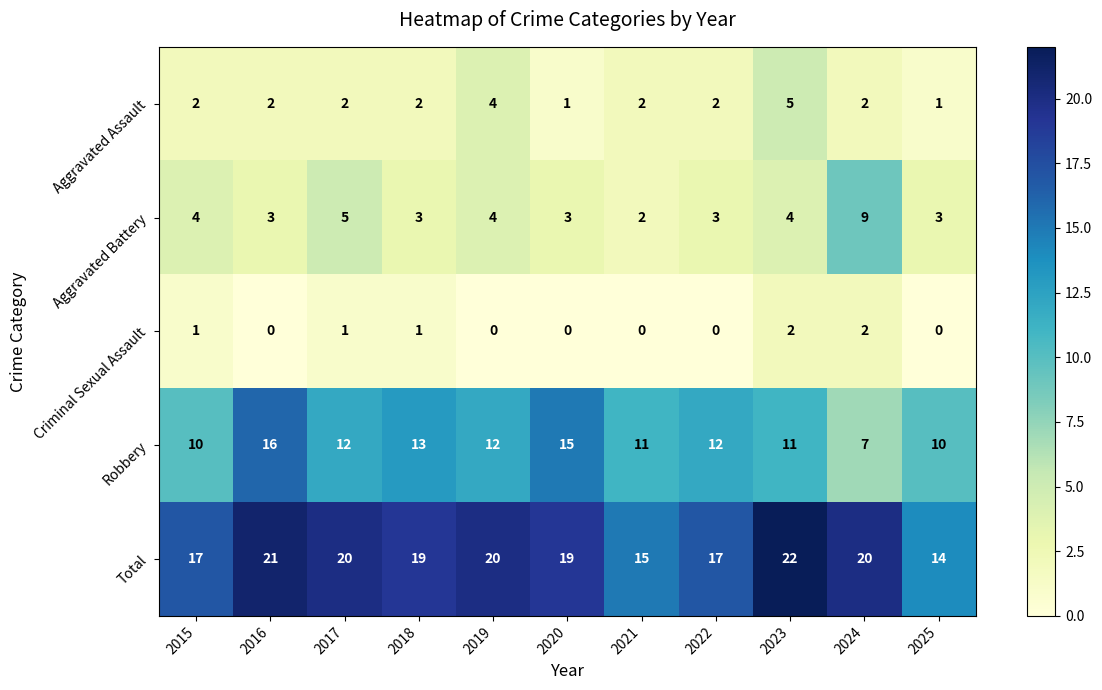

List the series in order of their peak value, highest first.

Total, Robbery, Aggravated Battery, Aggravated Assault, Criminal Sexual Assault